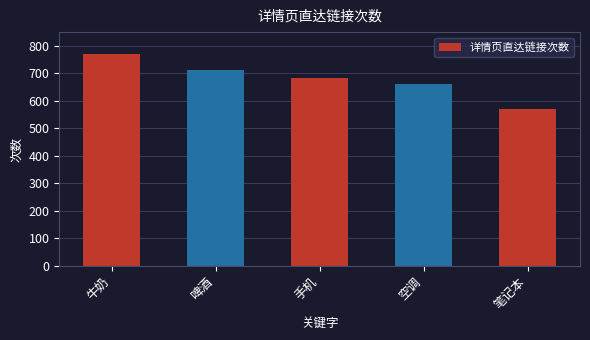

What value does the data have at 空调?

663